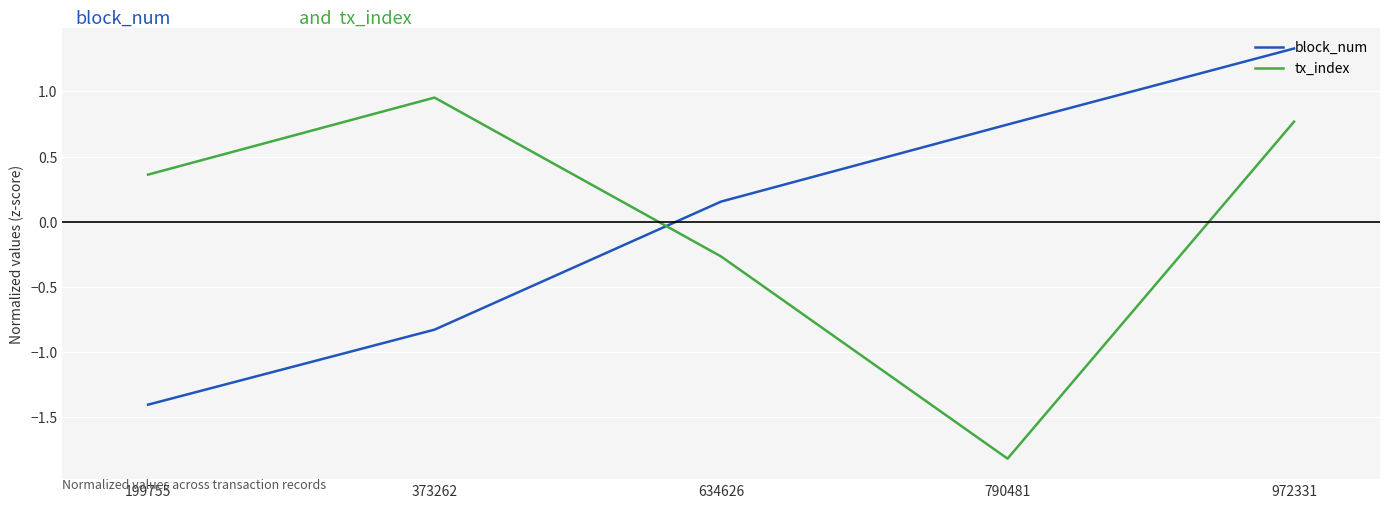

How many lines are shown in the chart?

2